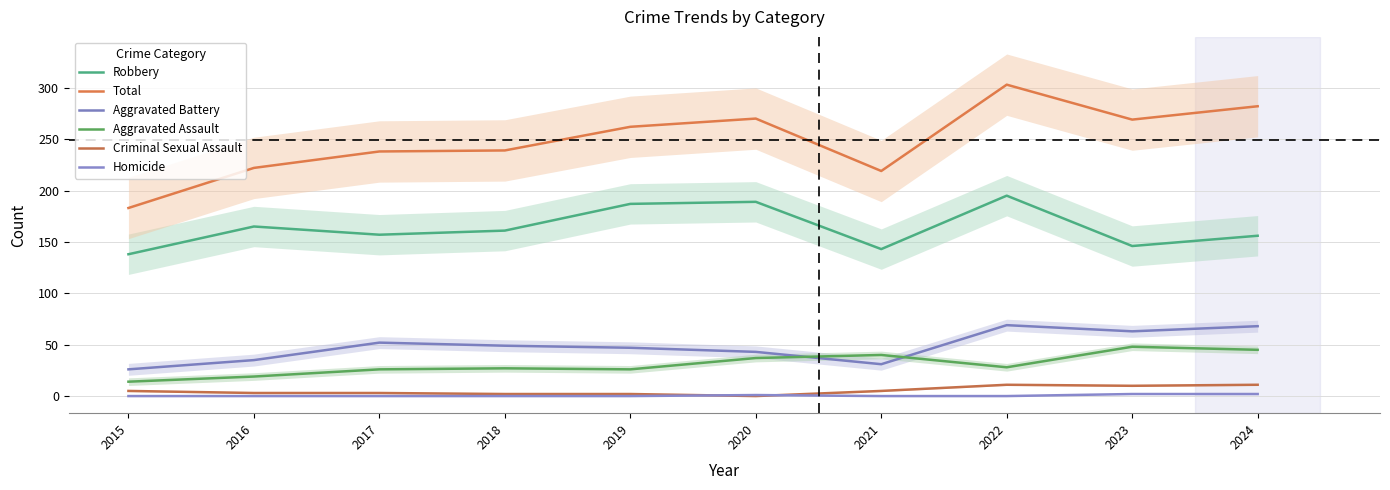

What are all the series names shown in the legend?

Robbery, Total, Aggravated Battery, Aggravated Assault, Criminal Sexual Assault, Homicide